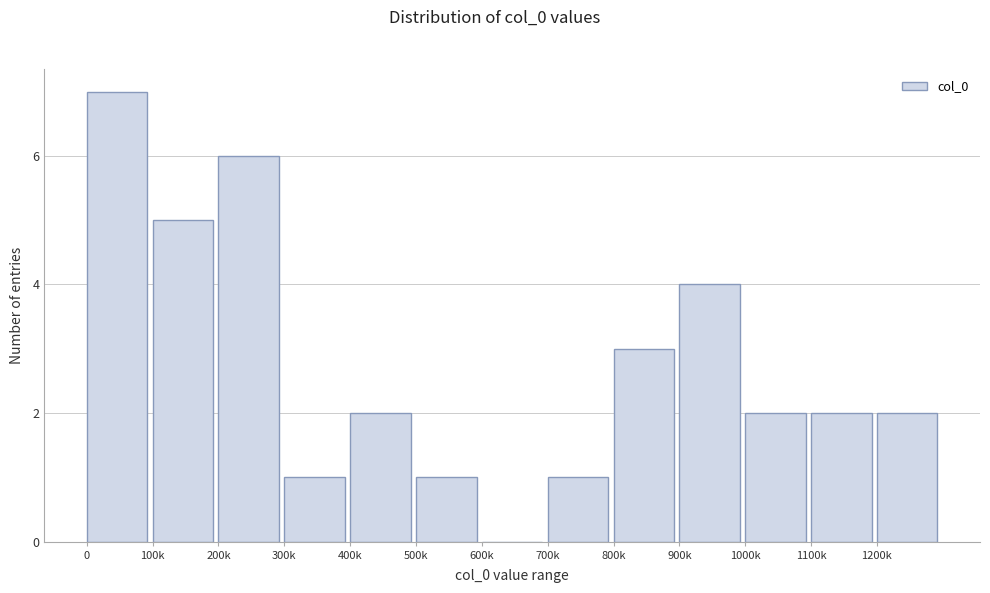

Reading left to right, what are all the values shown in this chart?

0=7	100k=5	200k=6	300k=1	400k=2	500k=1	600k=0	700k=1	800k=3	900k=4	1000k=2	1100k=2	1200k=2